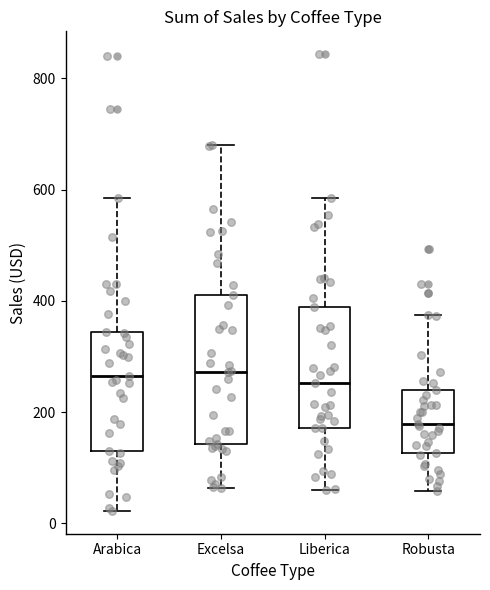

Which box has the lowest median line?

Robusta